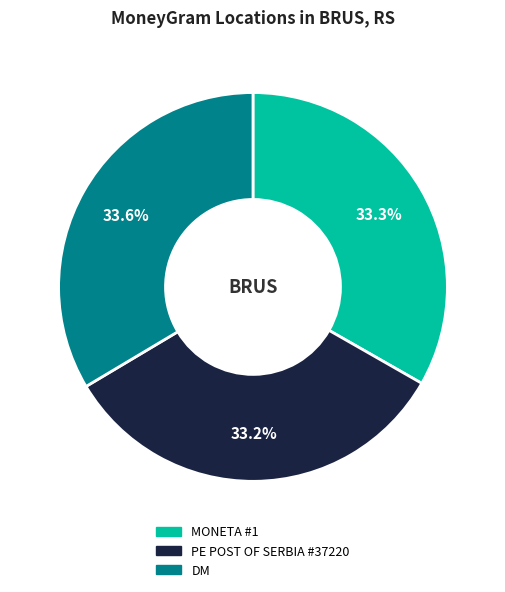

Does any single category account for the majority?

No